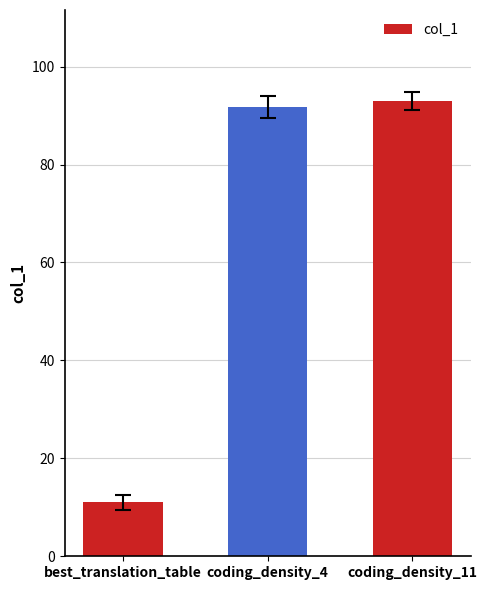

True or false: the data shows 11.0 at best_translation_table.

True